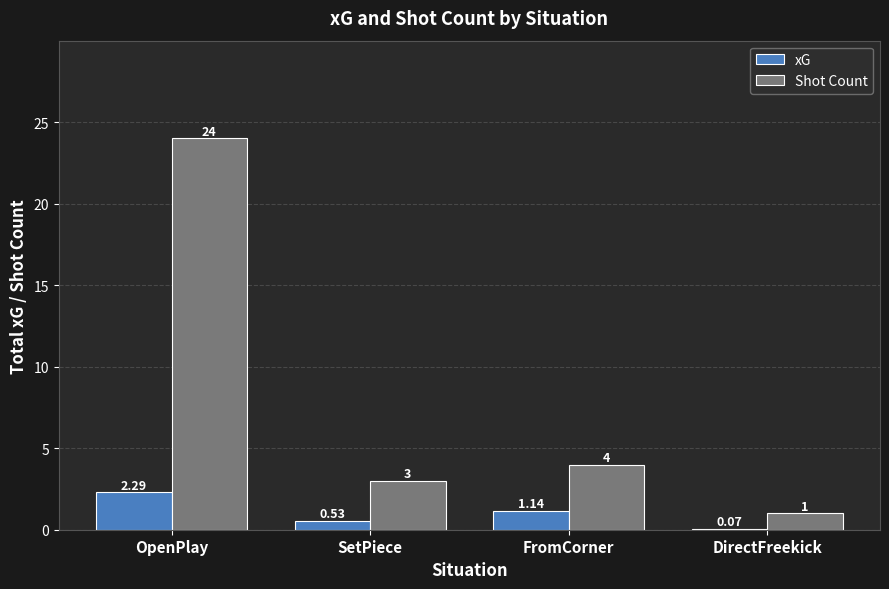

Which series changed the most between FromCorner and DirectFreekick?

Shot Count